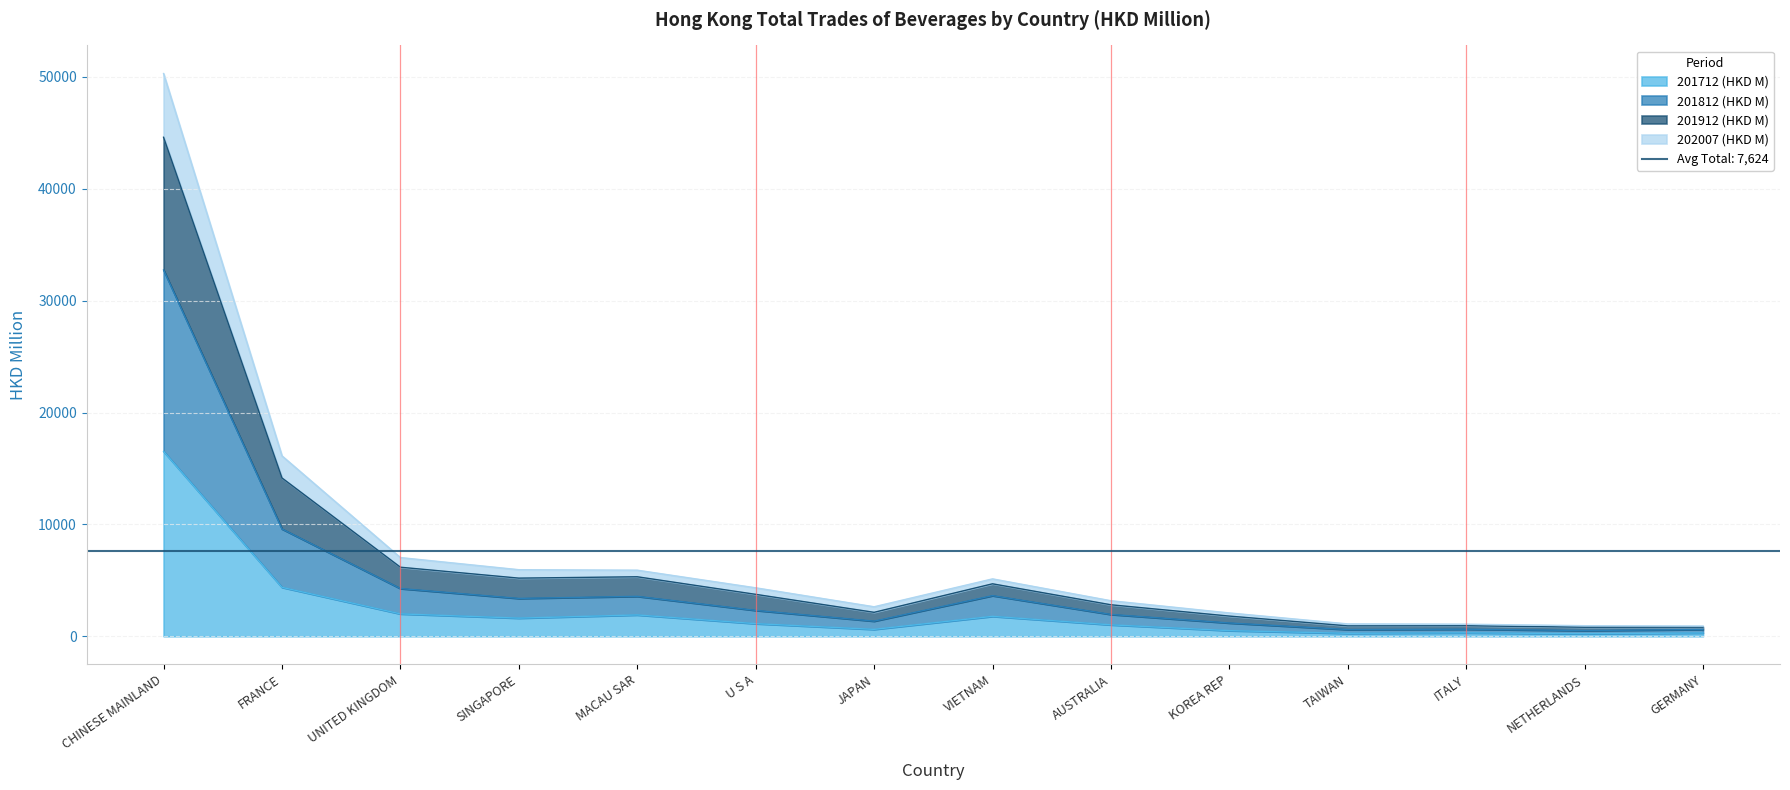

The 201712 (HKD M) series shows 1907.1 at MACAU SAR. True or false?

True